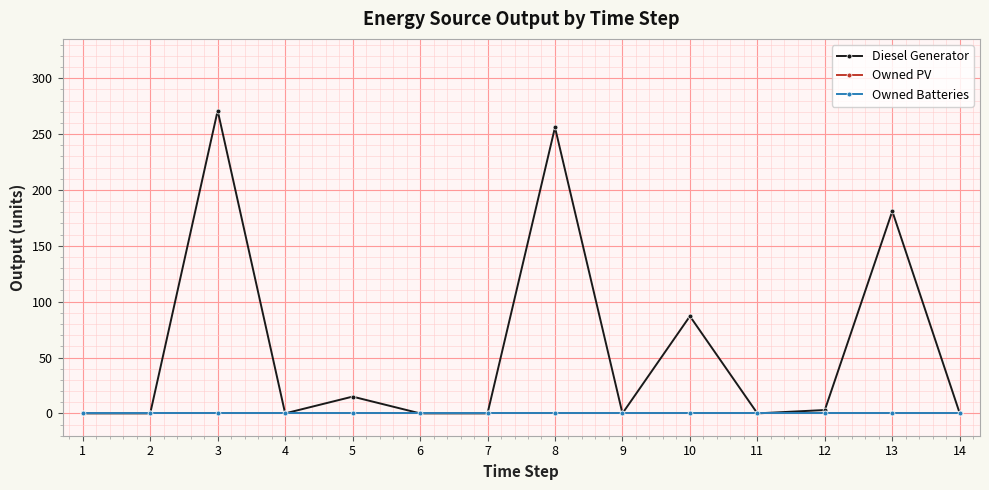

At which category is the sum across all series the highest?

3